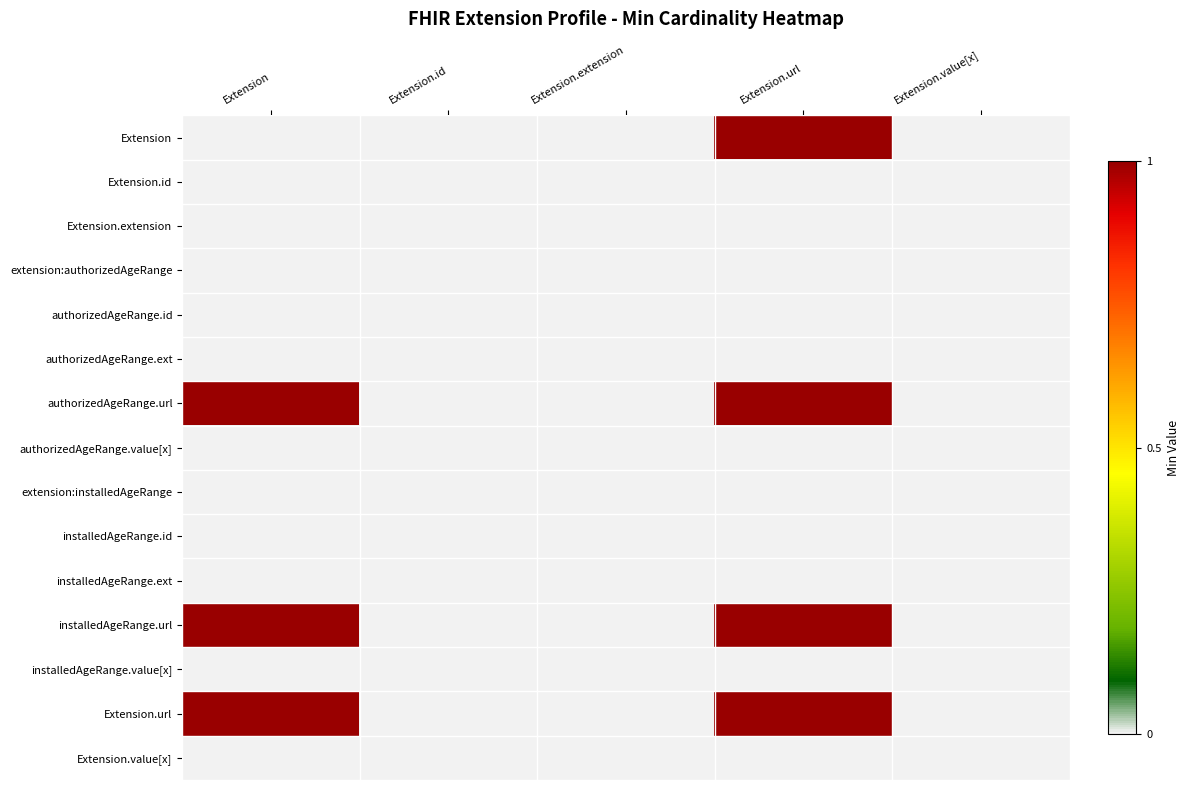

Between Extension.value[x] and Extension.url, which is larger?

Extension.url